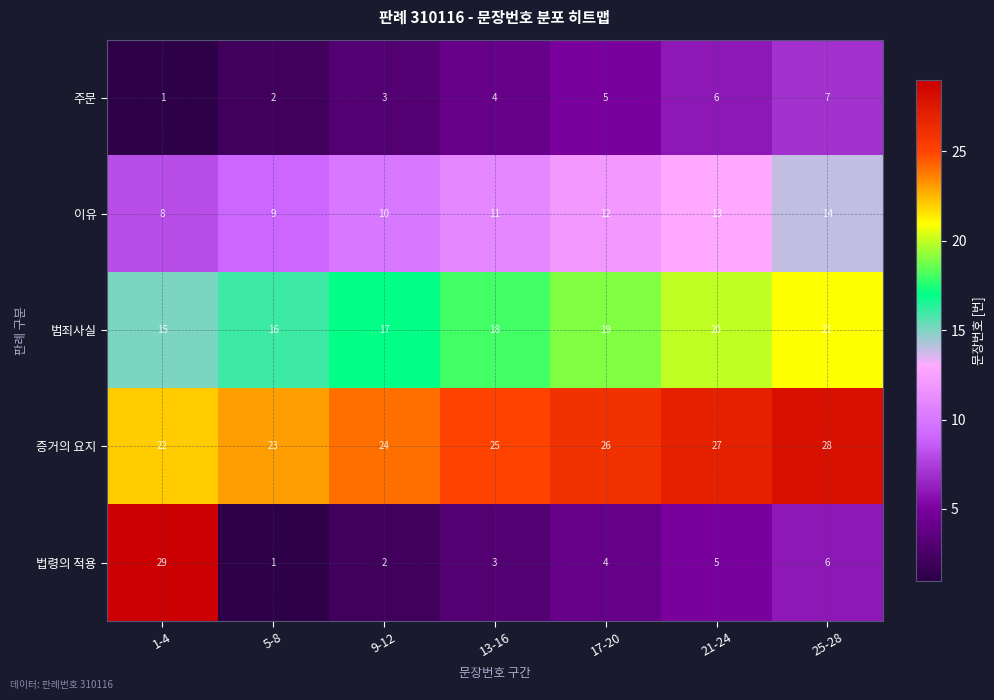

At how many categories does at least one series exceed 12?

7